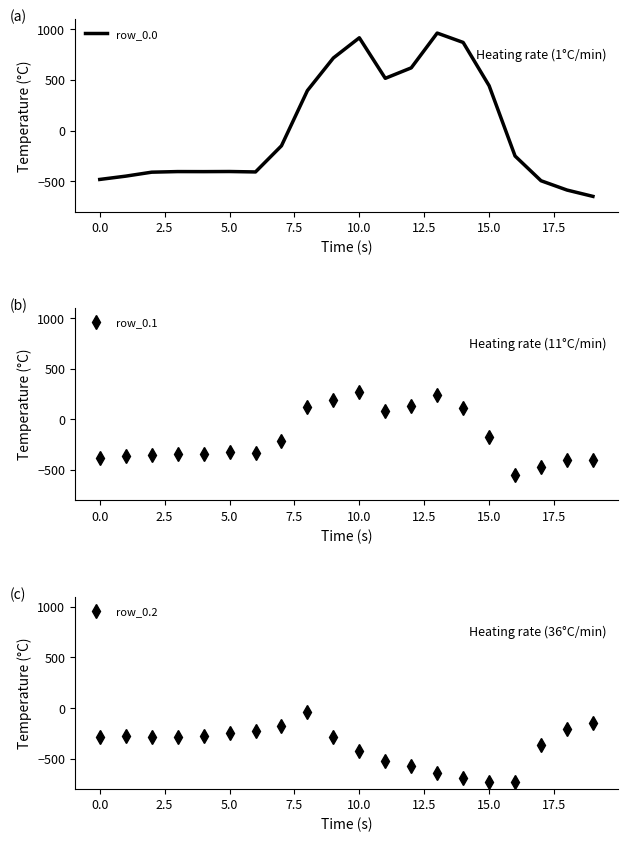

Which series has the largest total across all categories?

row_0.0